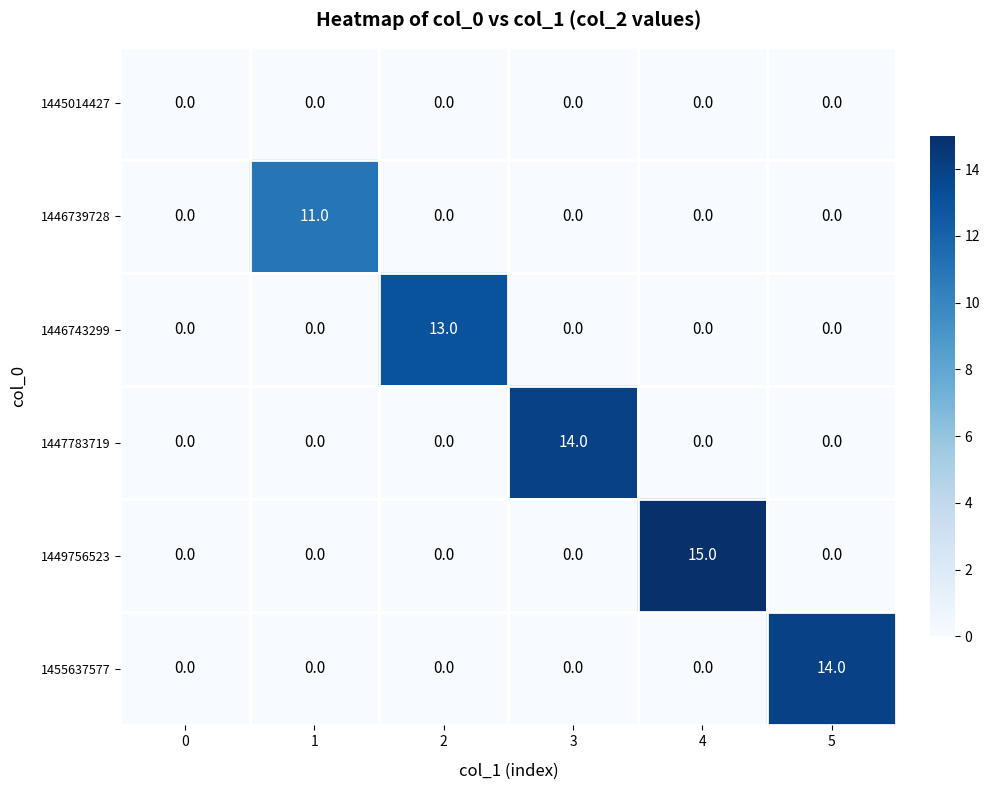

What is the difference between the 1449756523 values at 2 and 4?

15